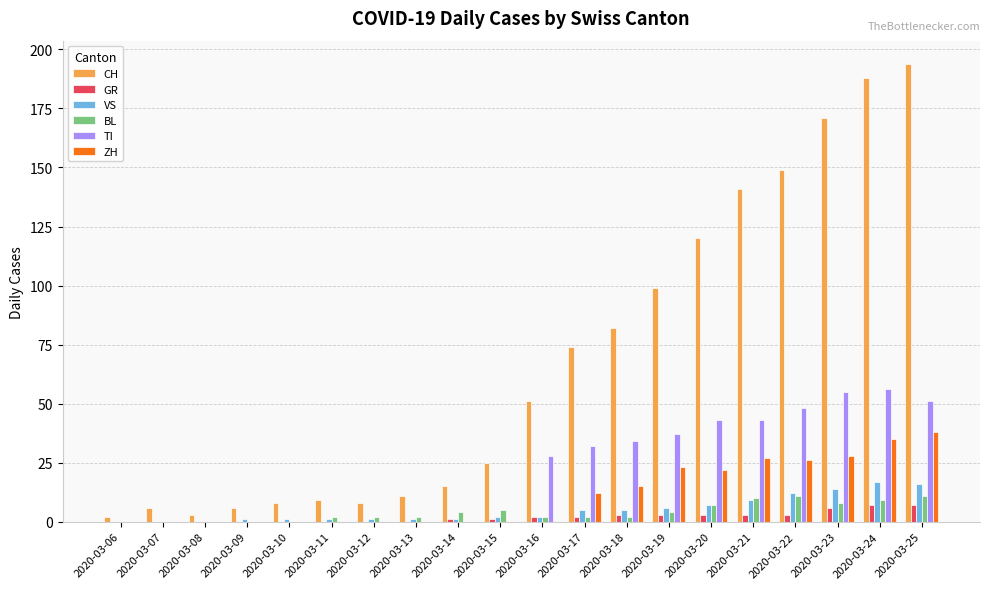

Which series has the largest range (max minus min)?

CH